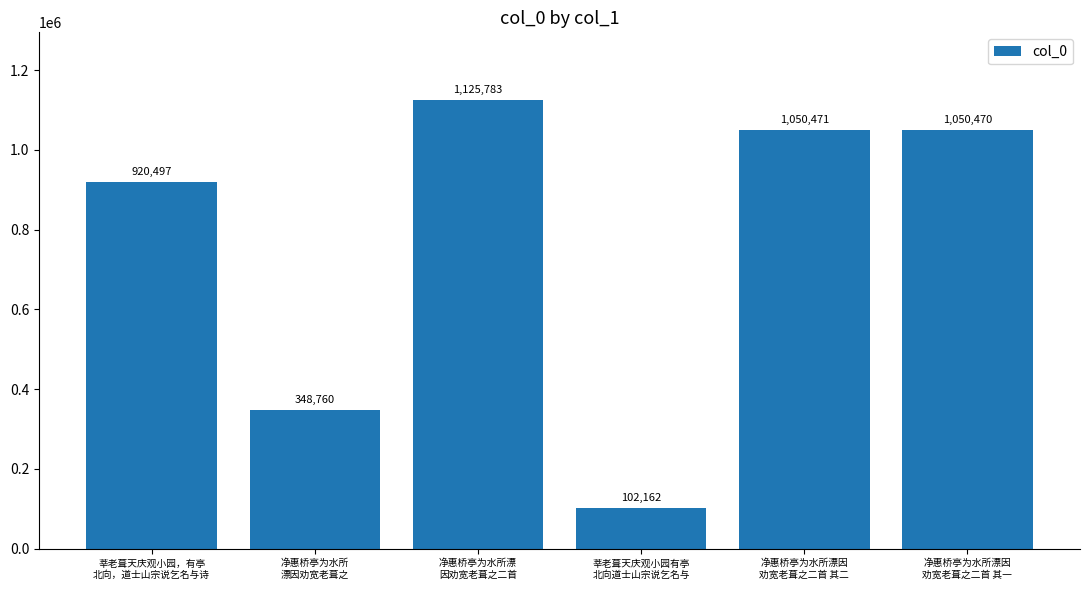

What is the smallest value displayed?

102162